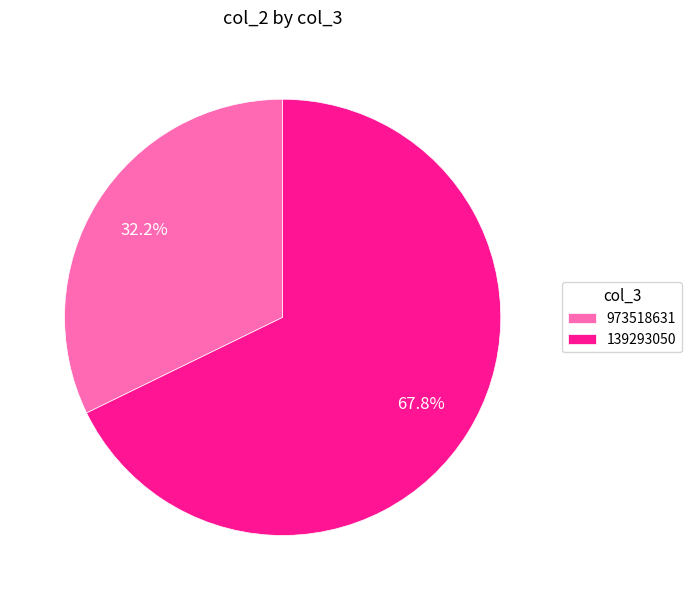

What percentage is NOT represented by 973518631?

67.8%